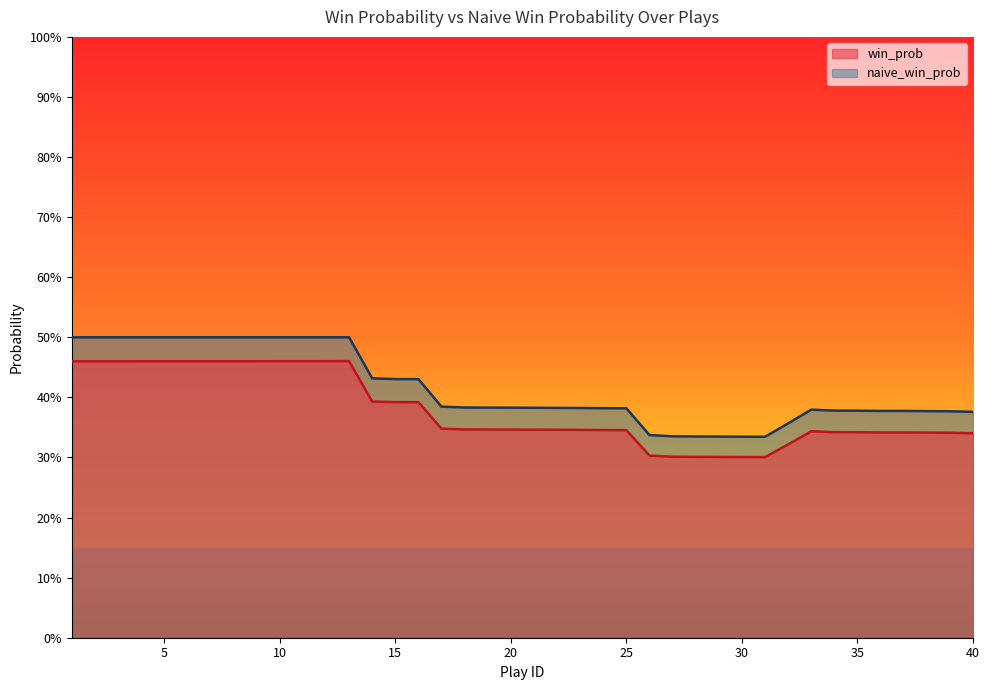

What is the smallest value displayed?

0.3